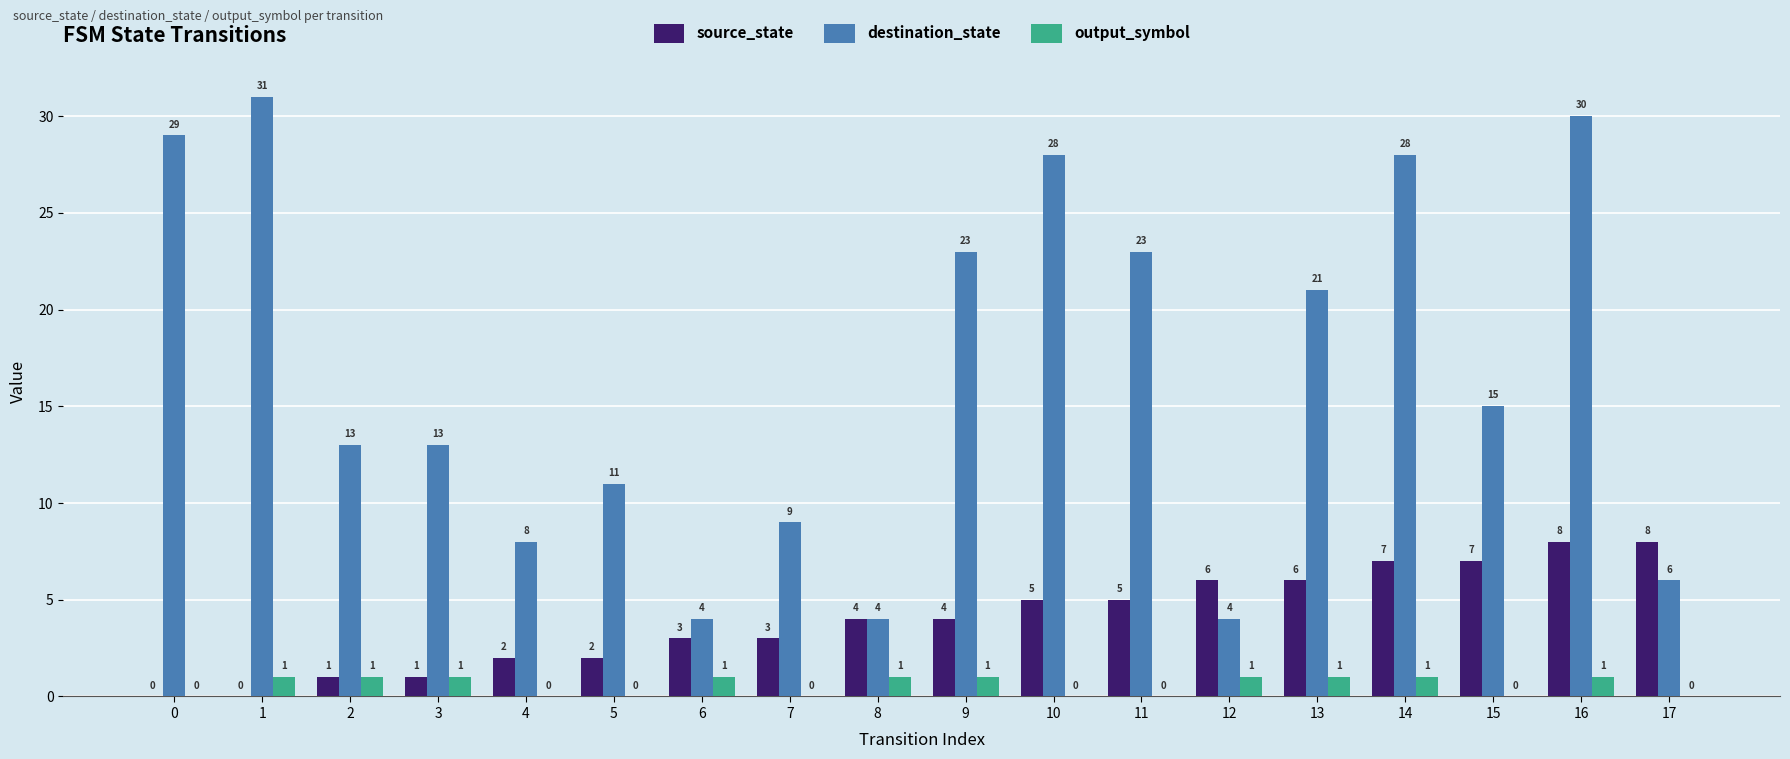

Which series has the largest total across all categories?

destination_state